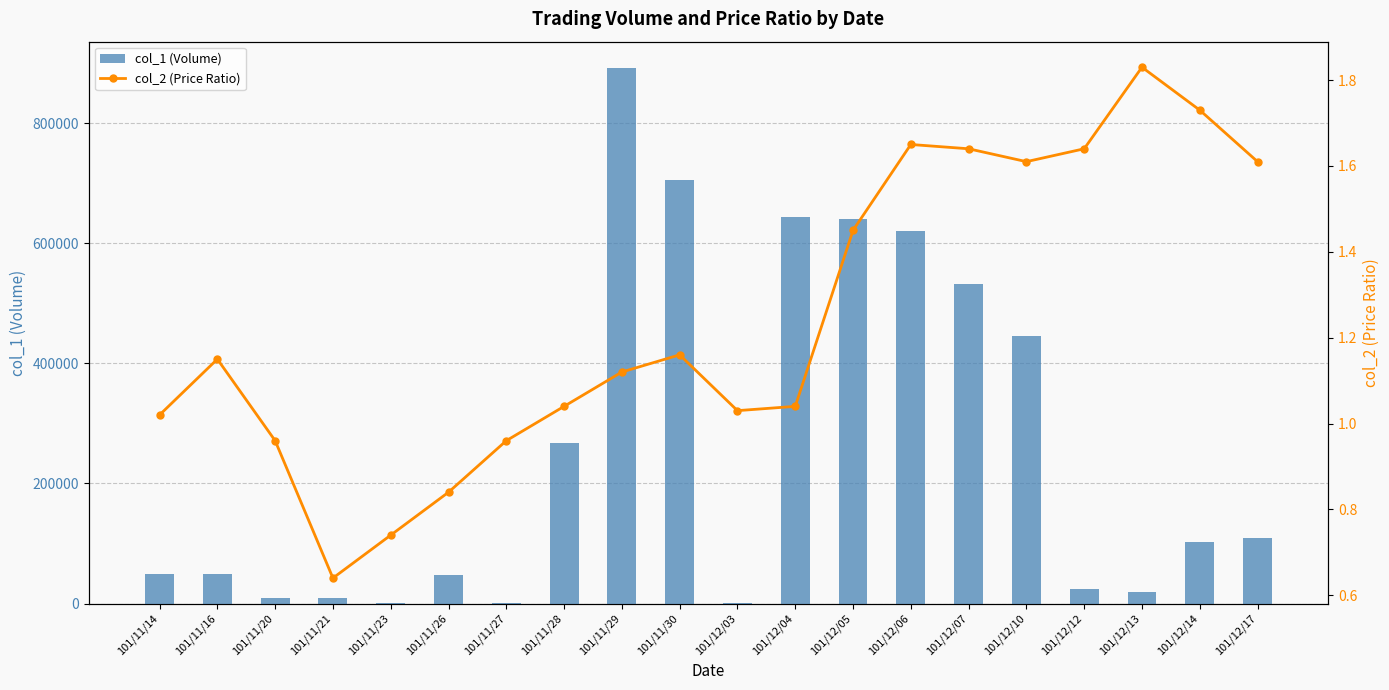

How many groups of bars are there?

20